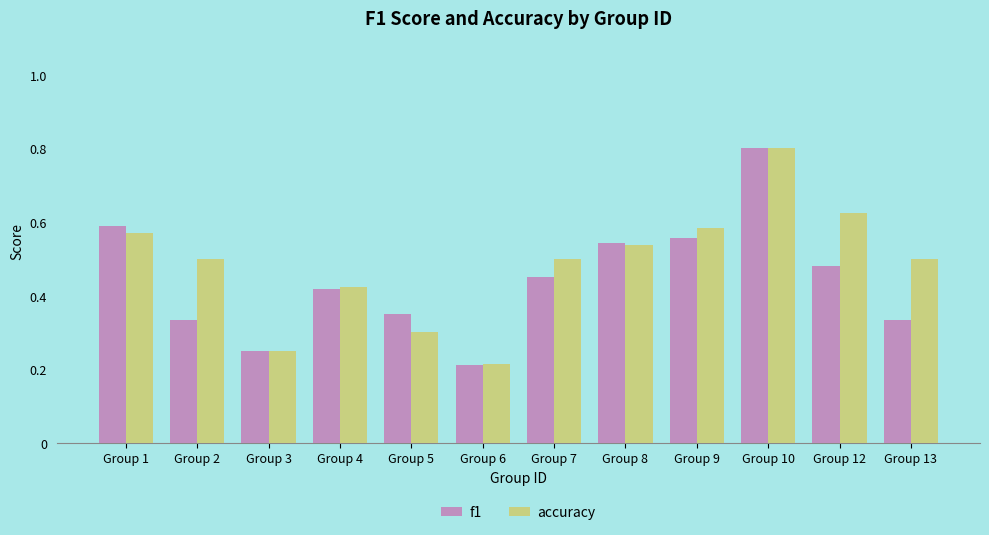

Which label corresponds to the smallest value in the chart?

Group 6